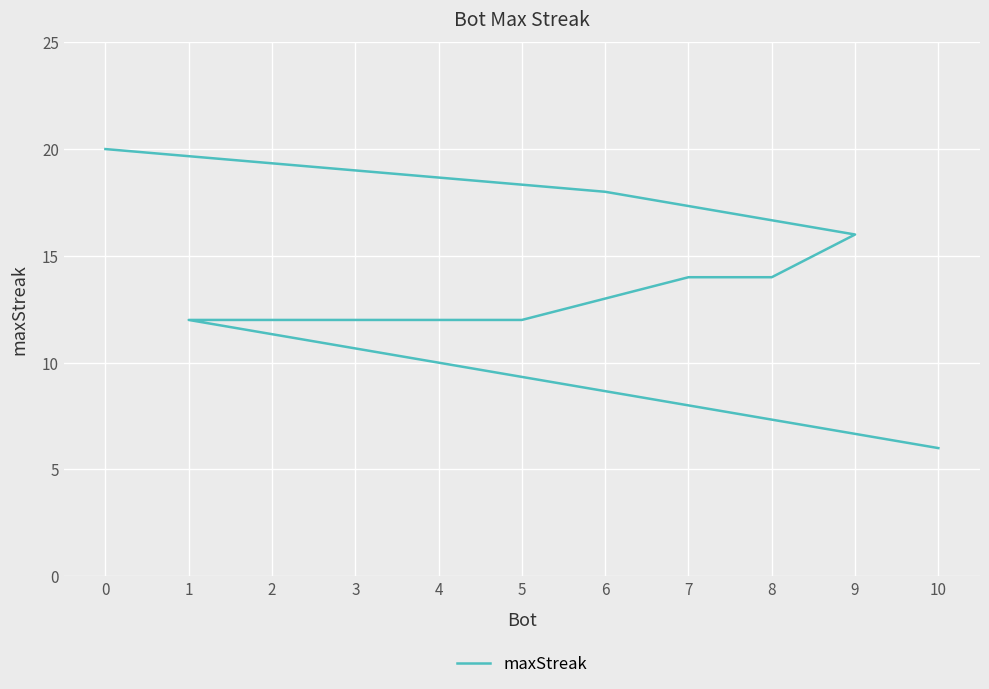

True or false: there are more than 0 points higher than both neighbors.

False